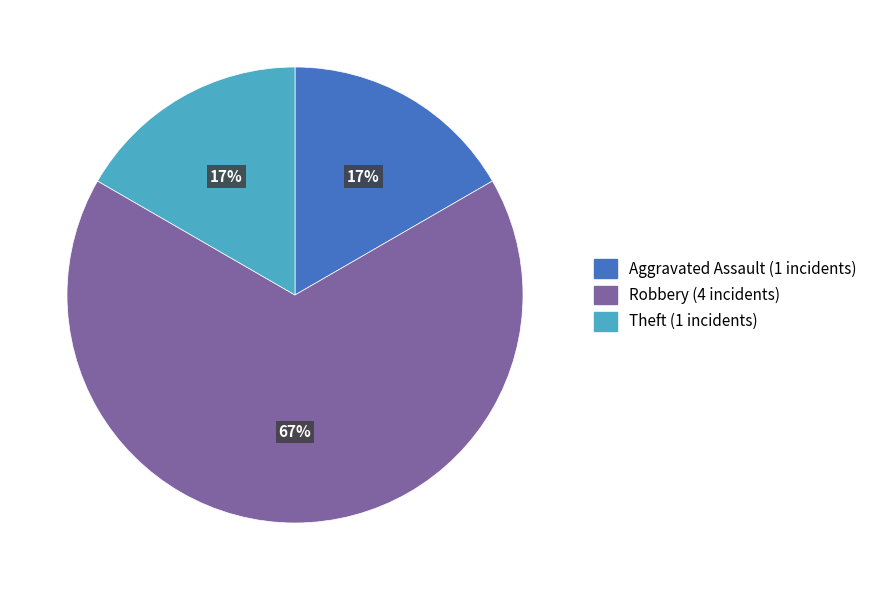

To the nearest percent, what is the difference between the largest and smallest slice percentages?

50%